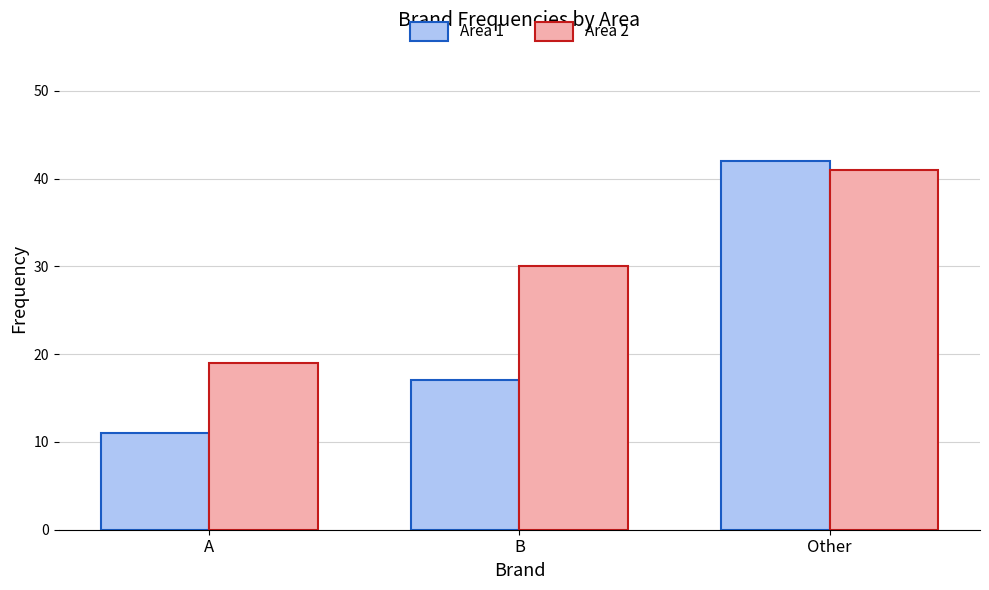

Is the value of Area 1 at Other greater than the value of Area 2 at A?

Yes